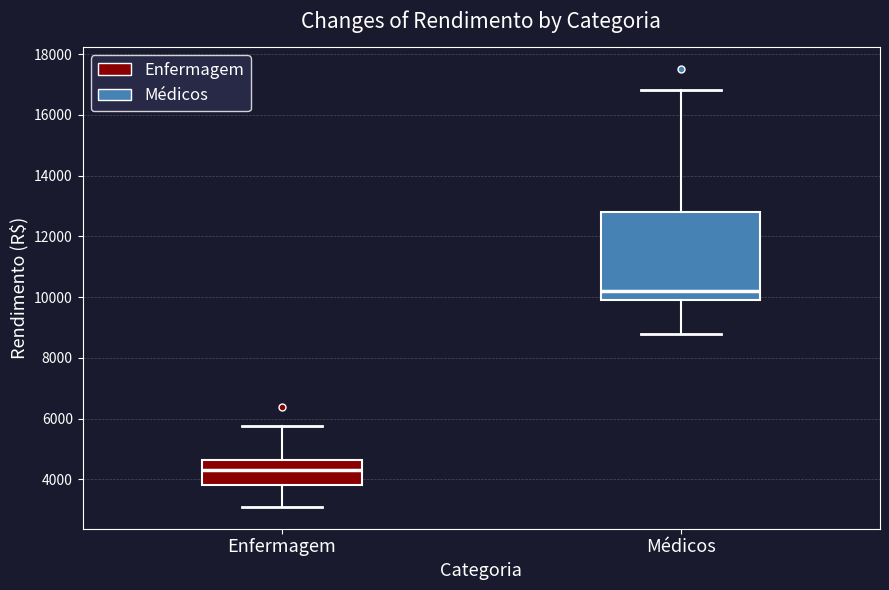

Where does the median line of the box for Enfermagem sit on the y-axis? The values are not printed on the chart, so give them approximately, as read against the axis.

4400